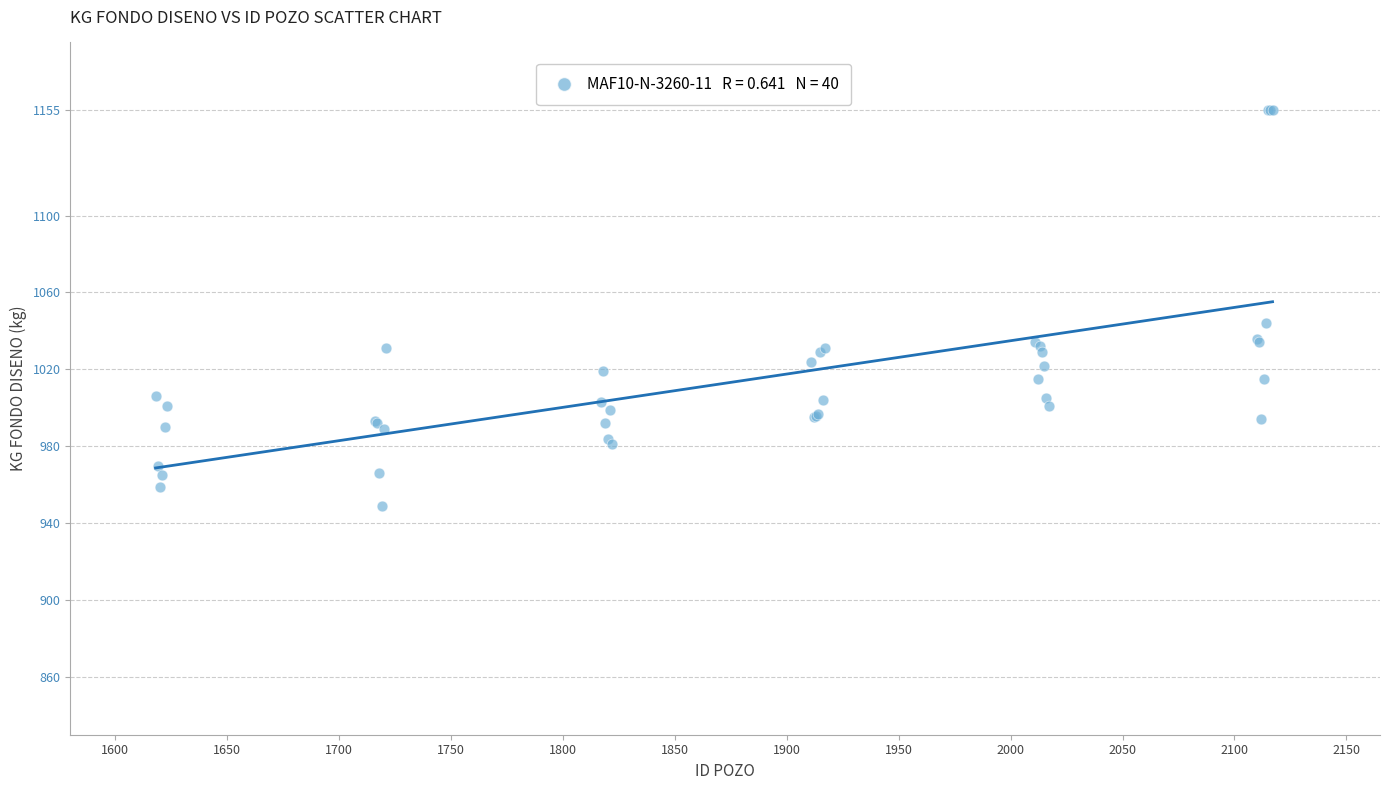

What Y value in the scatter plot is closest to 1052?

1044